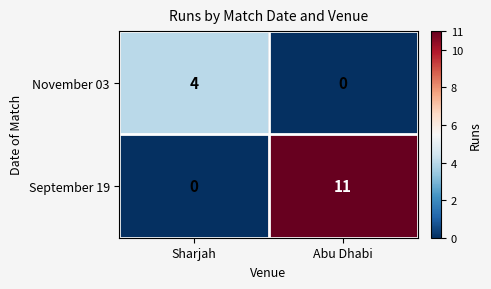

What is the sum of all September 19 values?

11